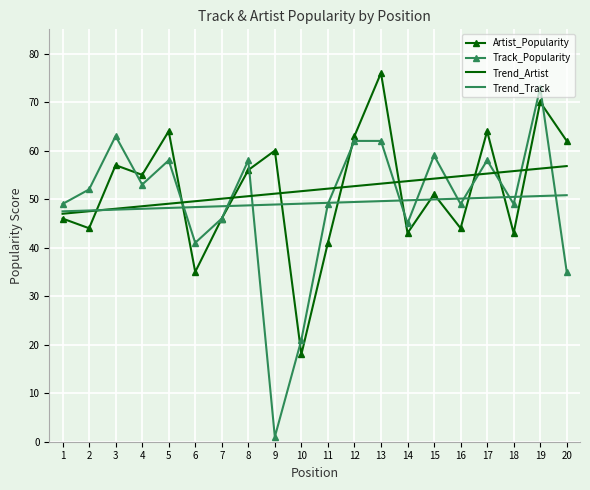

What is the approximate value of Trend_Artist at 5?

49.1